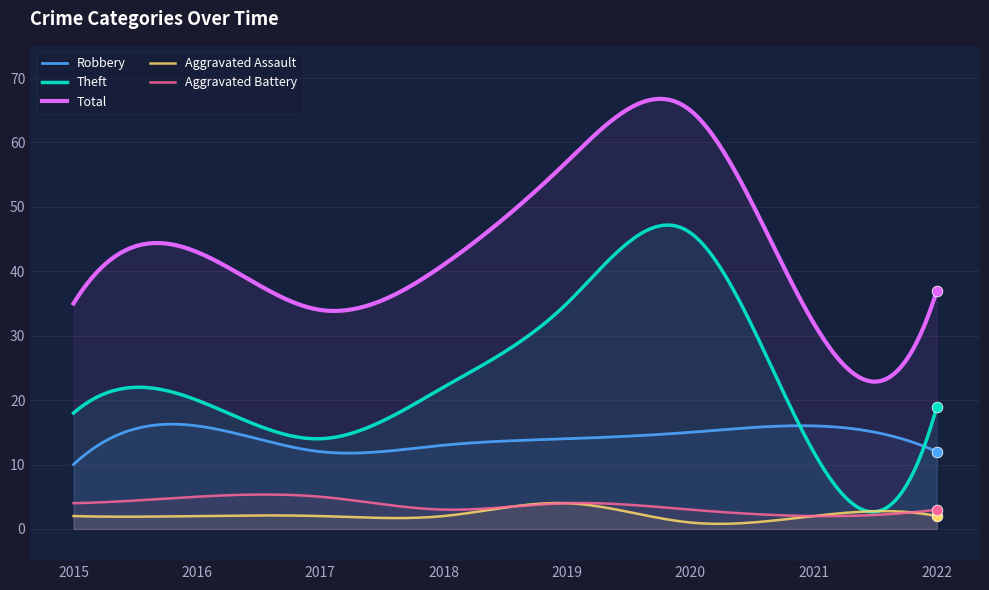

At how many categories does at least one series exceed 3?

300